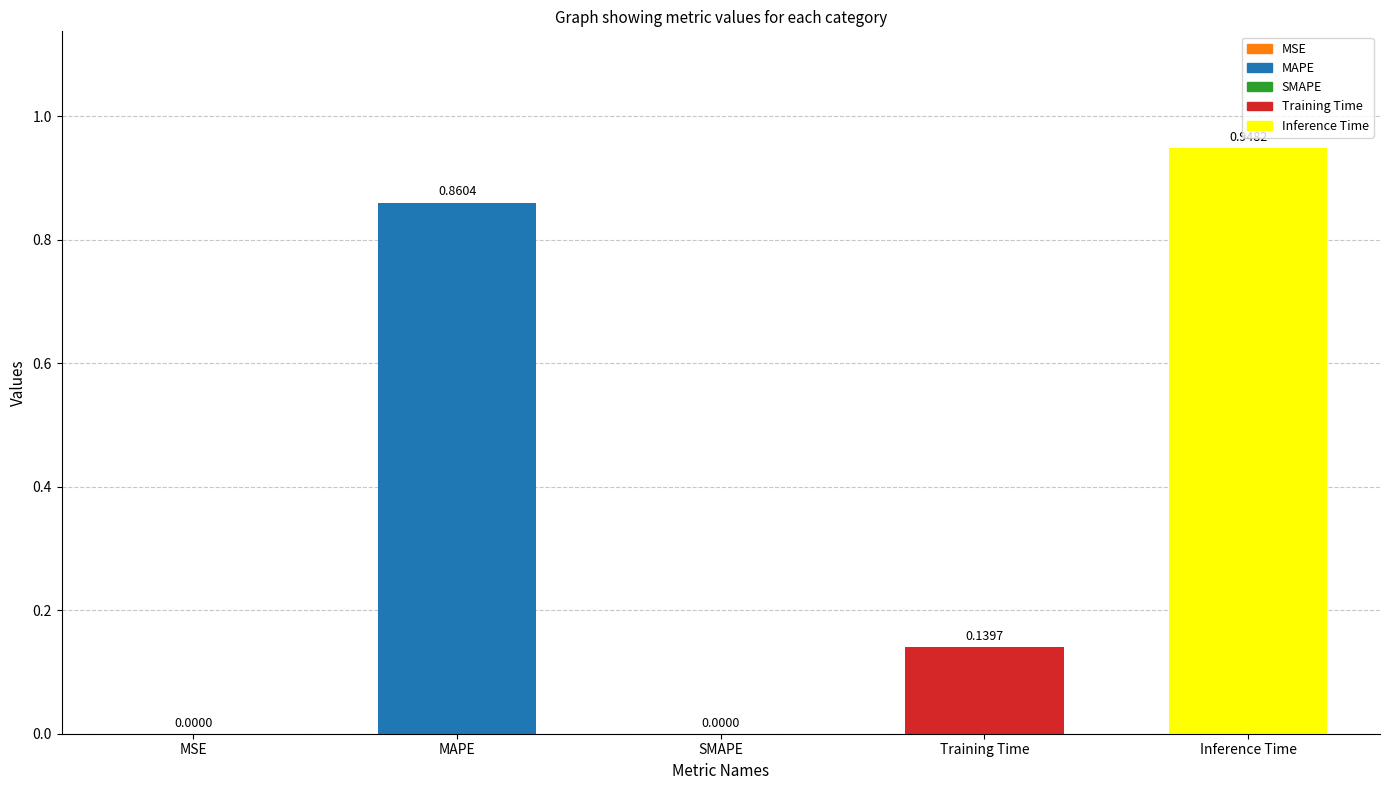

What is the sum of all values?

1.9